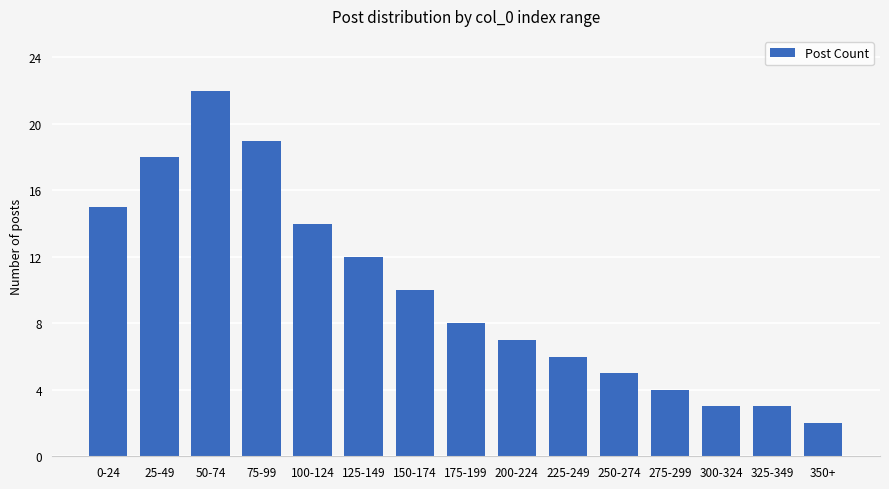

What is the sum of all values?

148